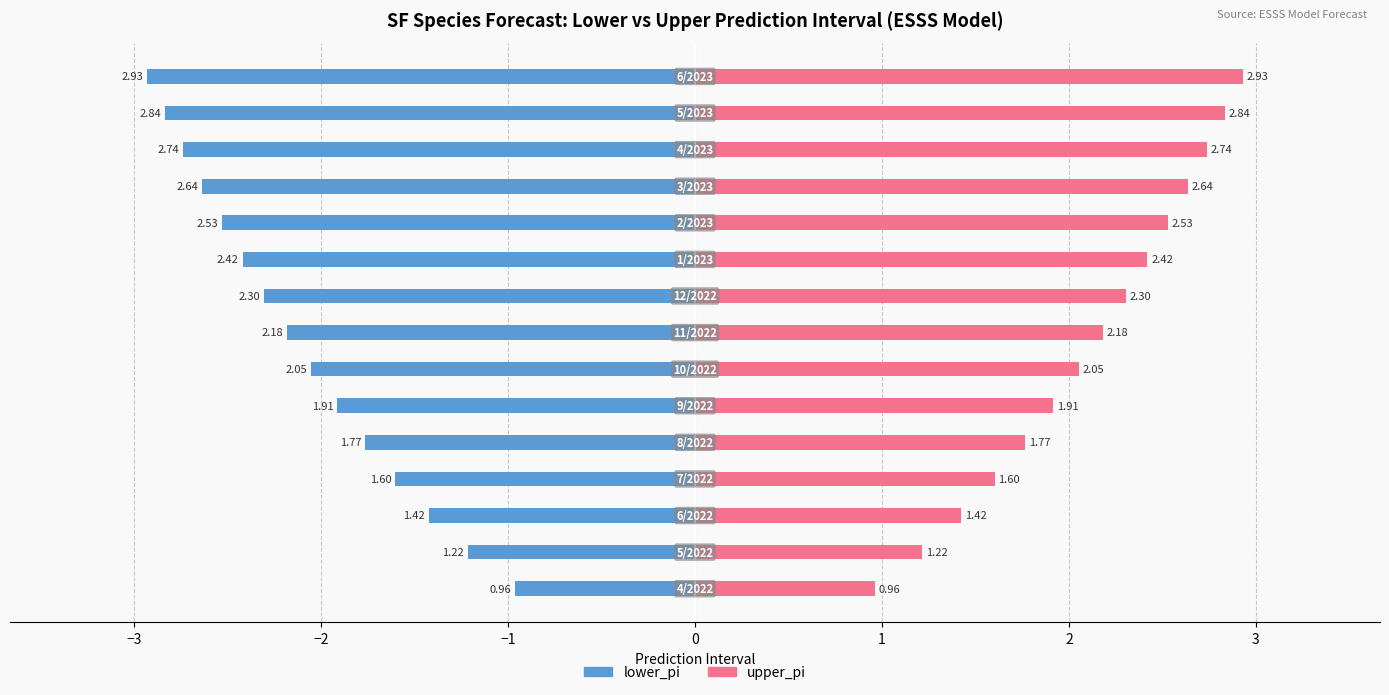

What is the difference between the maximum and minimum values in the upper_pi series?

2.0